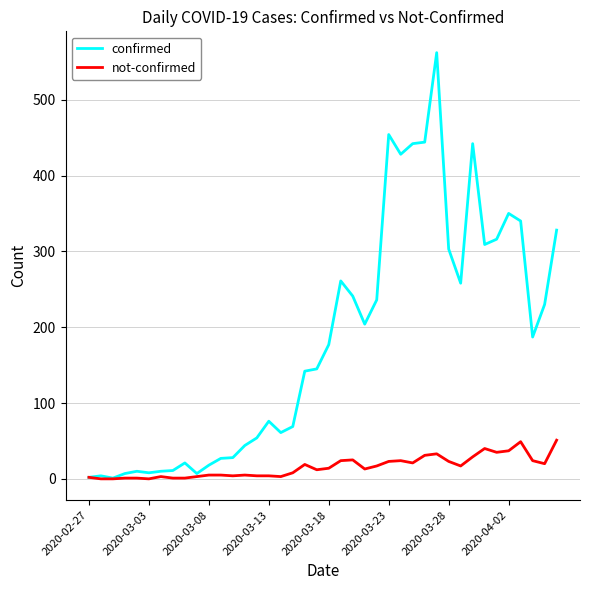

Which series has the largest total across all categories?

confirmed